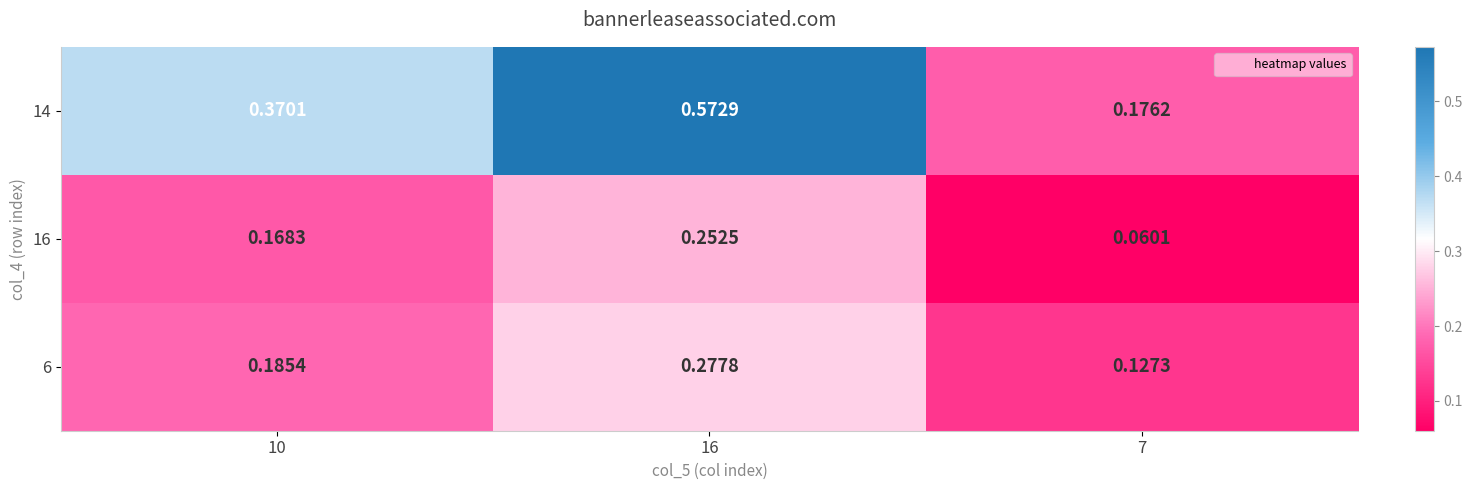

Is the value of 6 at 10 greater than the value of 16 at 7?

Yes